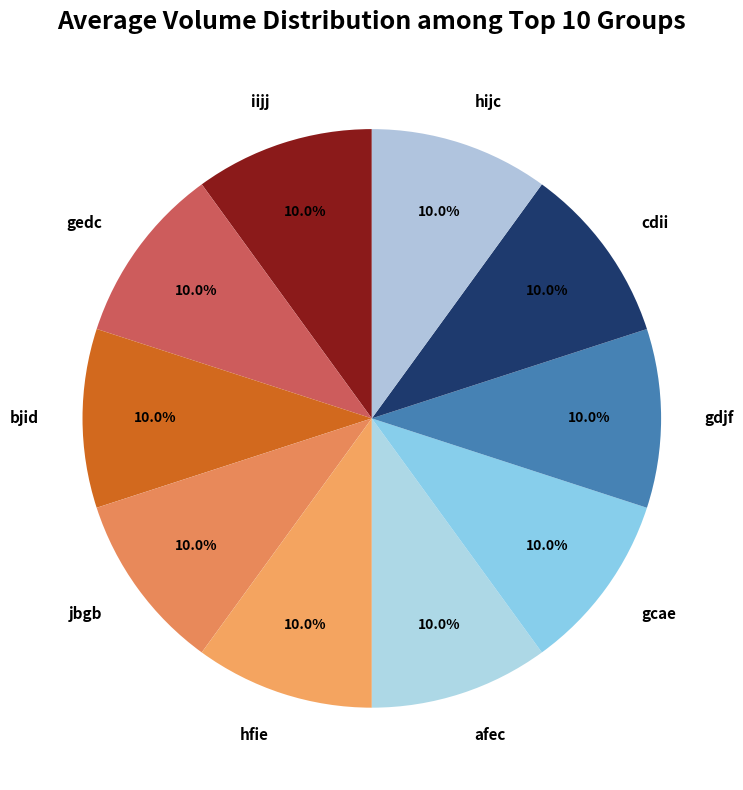

What percentage is the jbgb slice, to the nearest percent?

10%